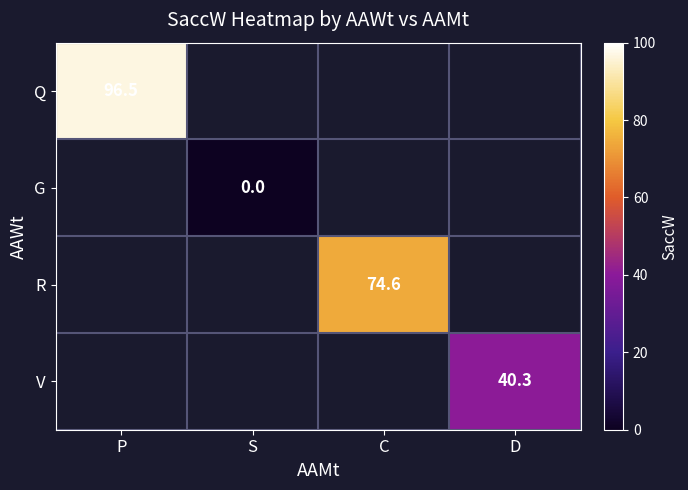

True or false: V has a value of 21.8 at D.

False